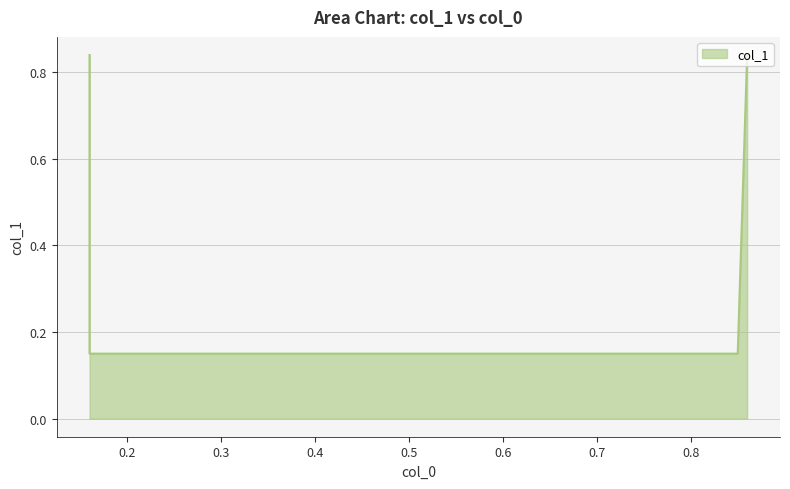

Reading left to right, transcribe all the data shown in this chart.

0.8	0.1	0.1	0.8